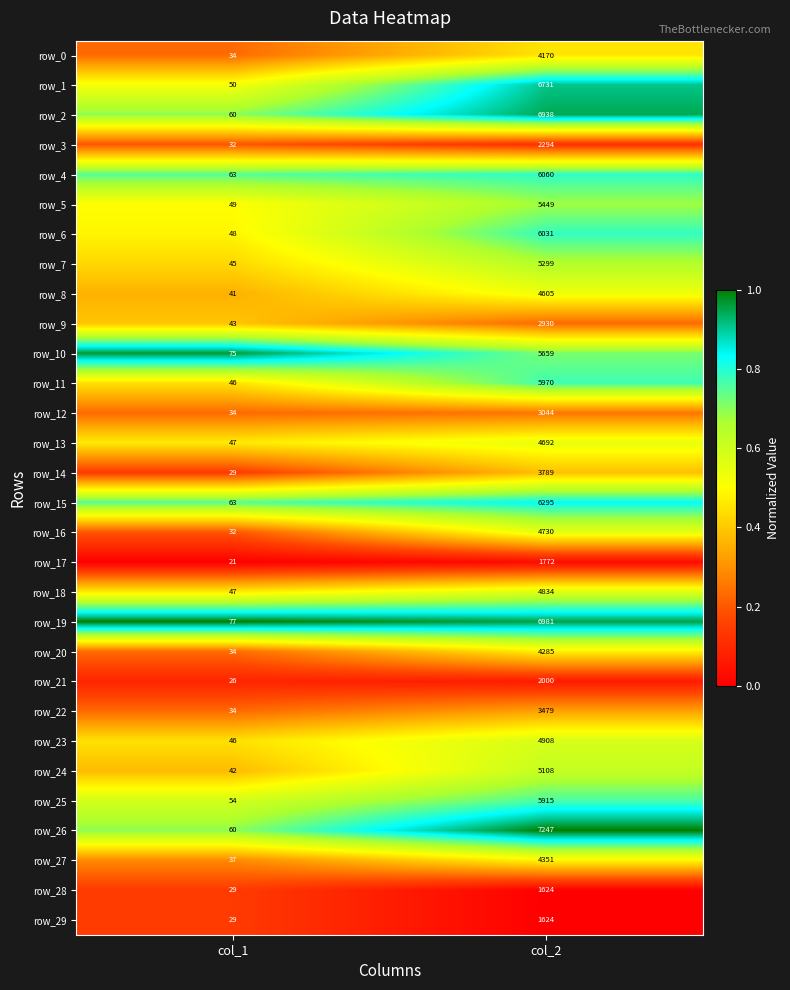

Which label corresponds to the smallest value in the chart?

col_1